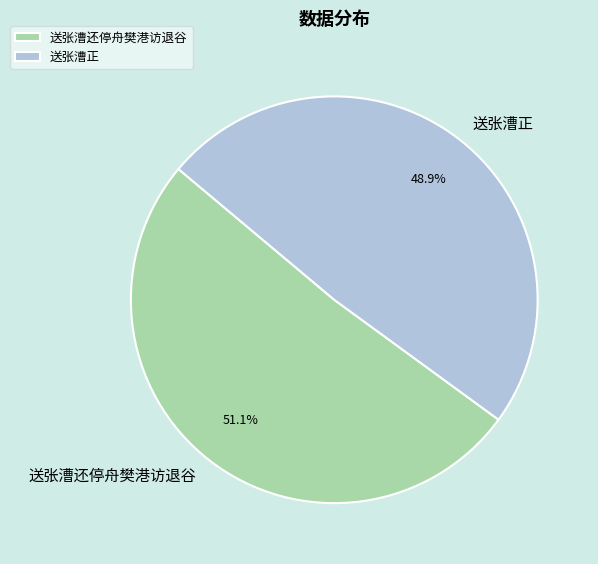

How much of the chart is everything except 送张漕正?

51.1%